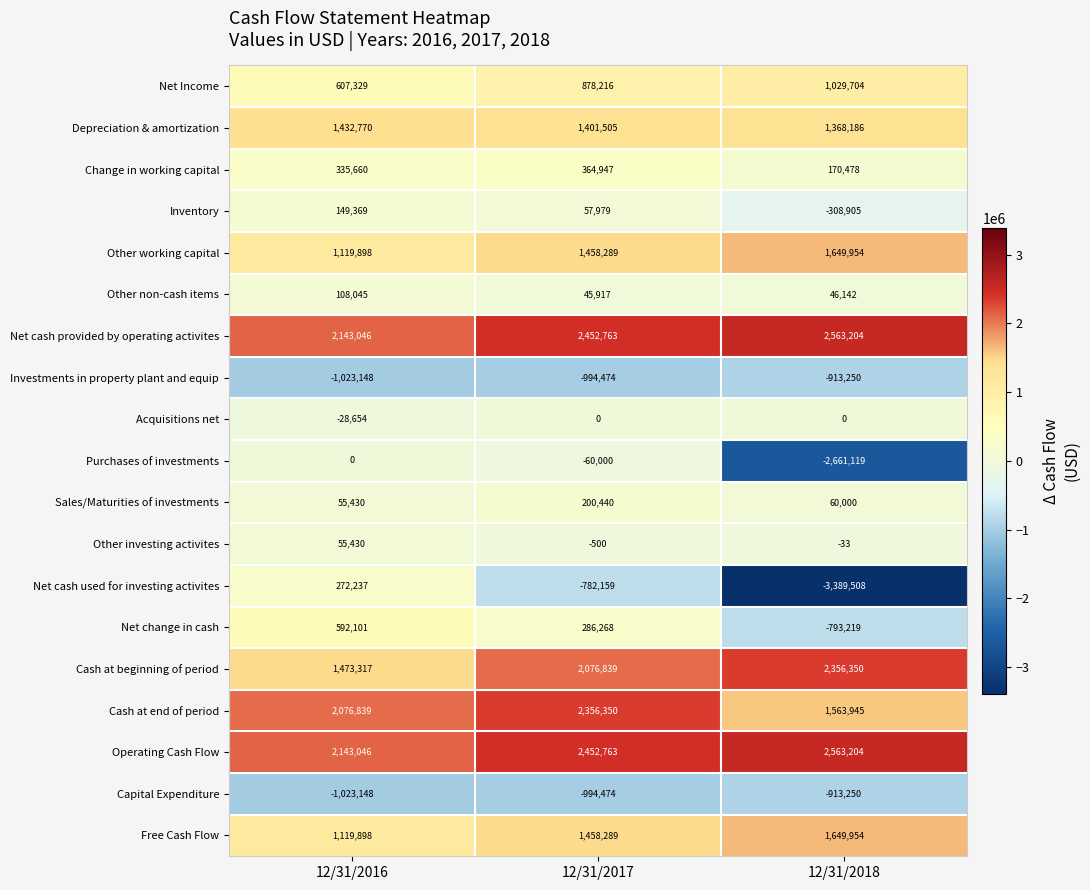

How many categories are shown in the chart?

3